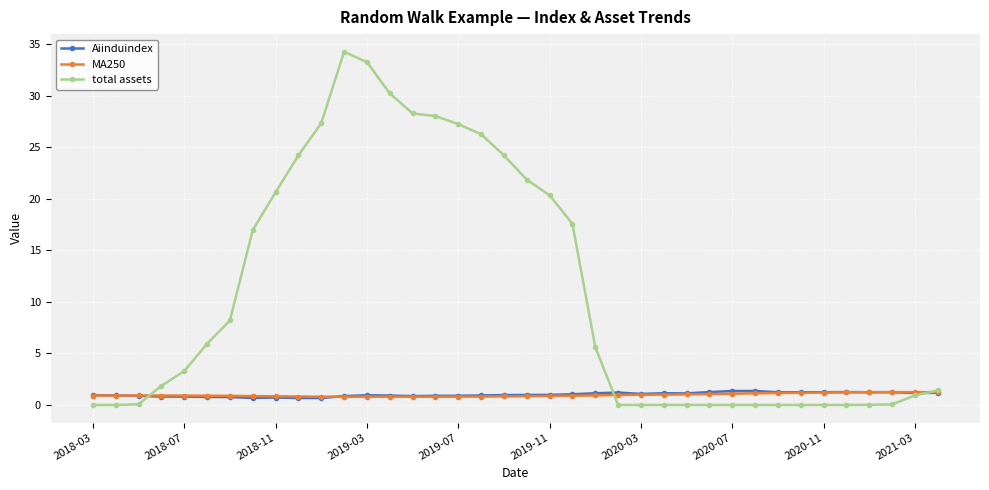

Which series has the largest total across all categories?

total assets